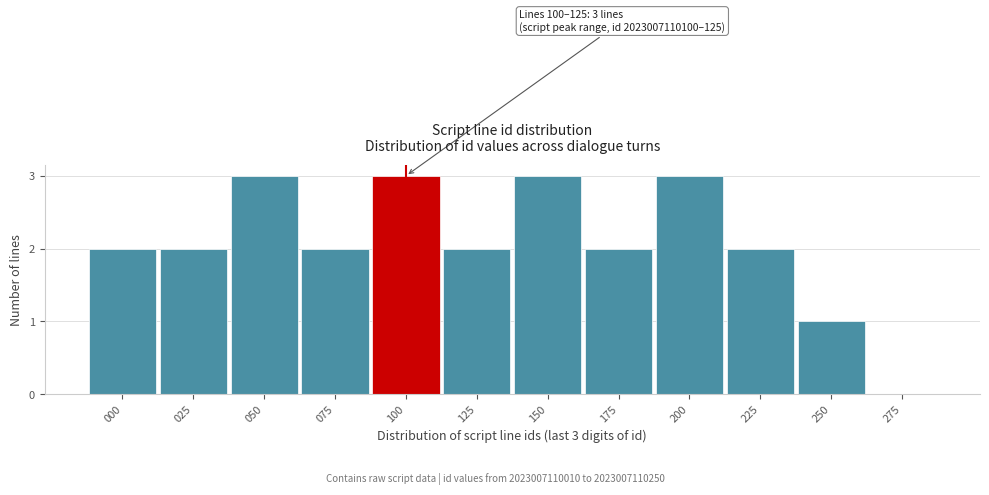

Reading left to right, list all the values displayed in this chart.

000=2	025=2	050=3	075=2	100=3	125=2	150=3	175=2	200=3	225=2	250=1	275=0